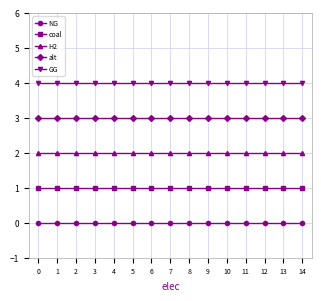

Does the chart have visible grid lines?

Yes